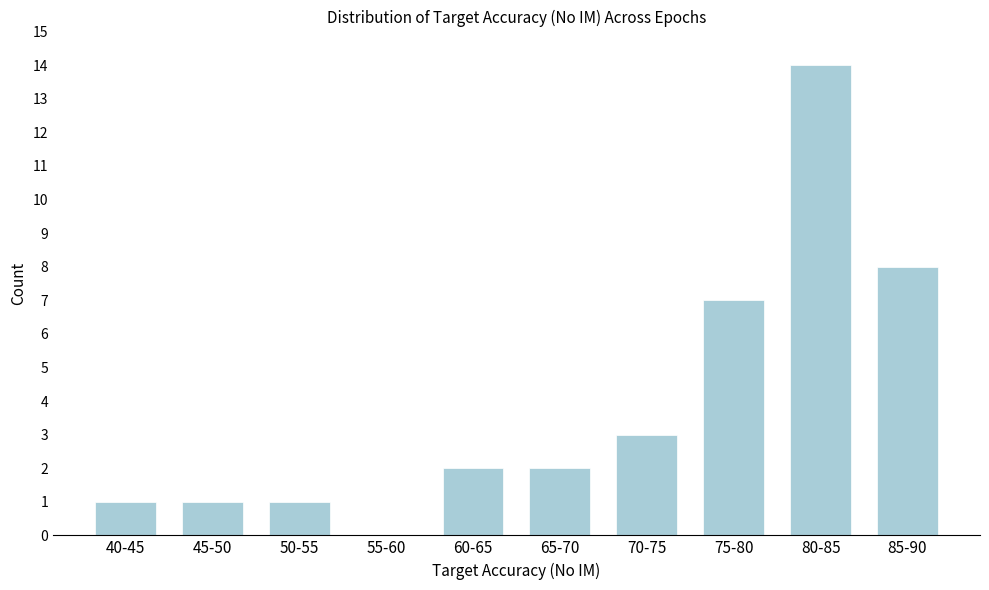

Reading left to right, transcribe all the data shown in this chart.

40-45=1	45-50=1	50-55=1	55-60=0	60-65=2	65-70=2	70-75=3	75-80=7	80-85=14	85-90=8